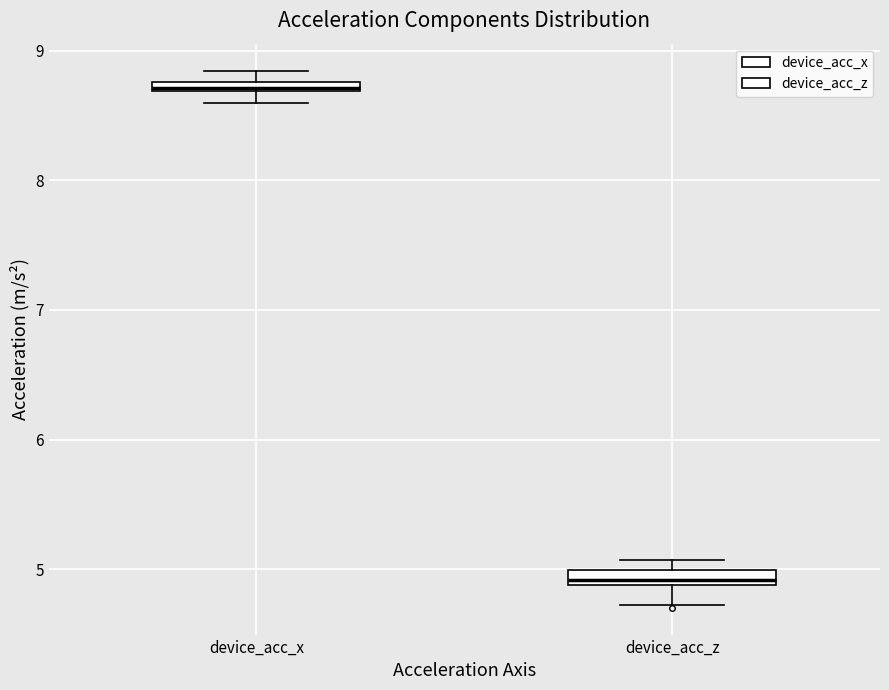

Where is the upper edge of the box for device_acc_z on the y-axis? The values are not printed on the chart, so give them approximately, as read against the axis.

5.0